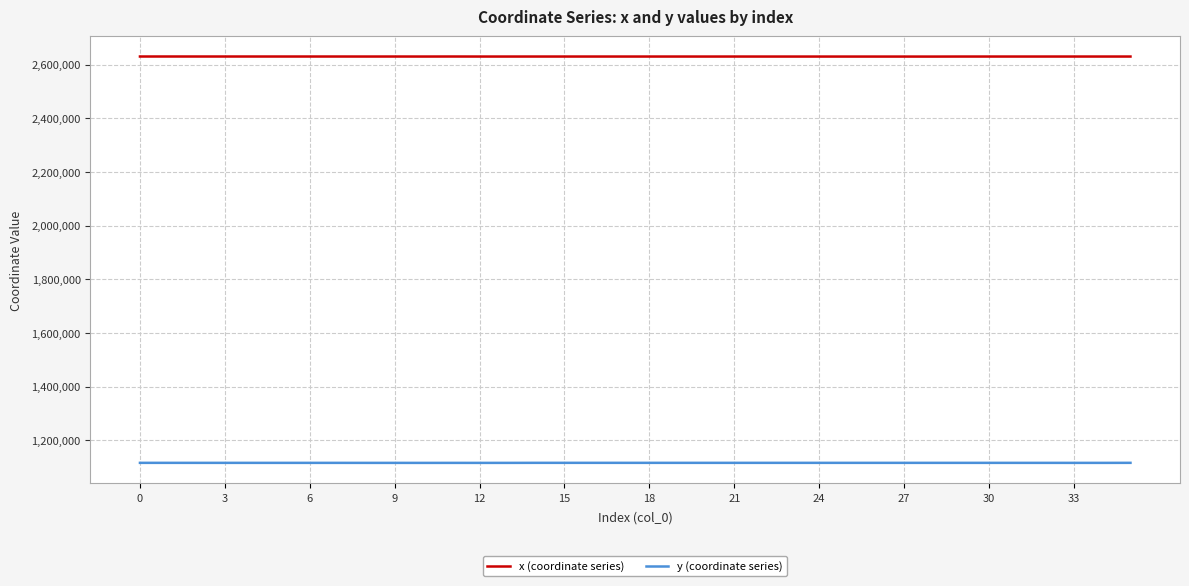

List the series in order of their peak value, lowest first.

y (coordinate series), x (coordinate series)